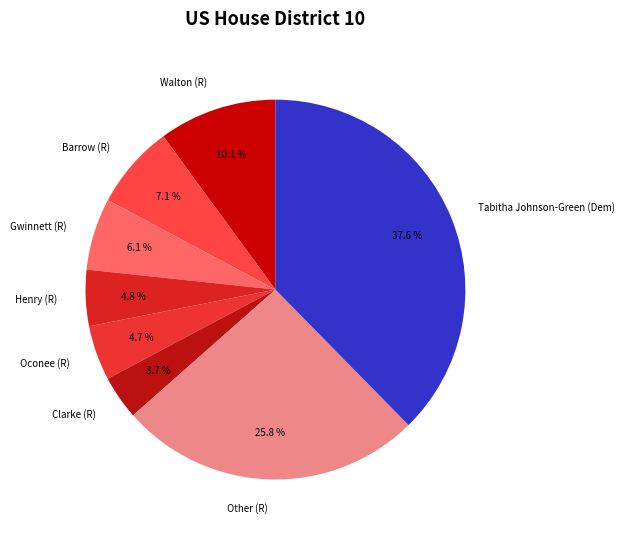

Does Walton (R) account for over 50% of the chart?

No